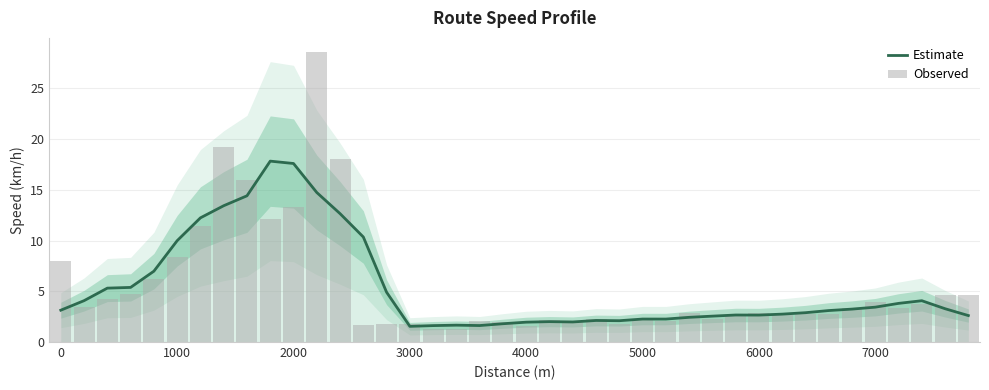

How many values in the Estimate series are below 3?

19